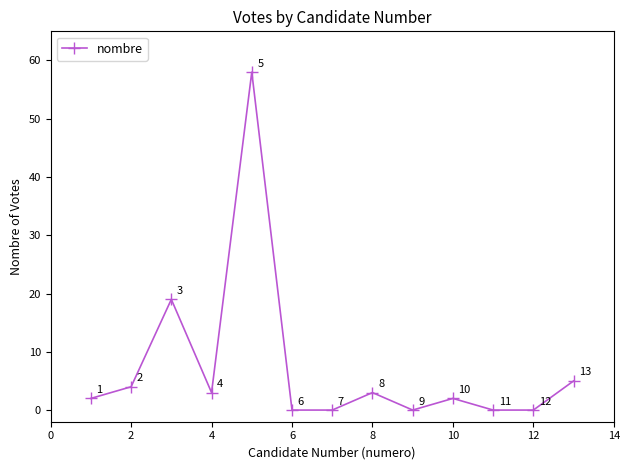

How many data points are less than 2?

5